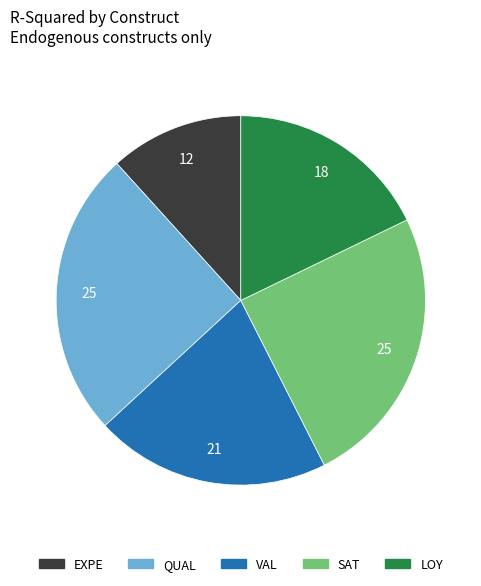

Does LOY represent more than half of the total?

No